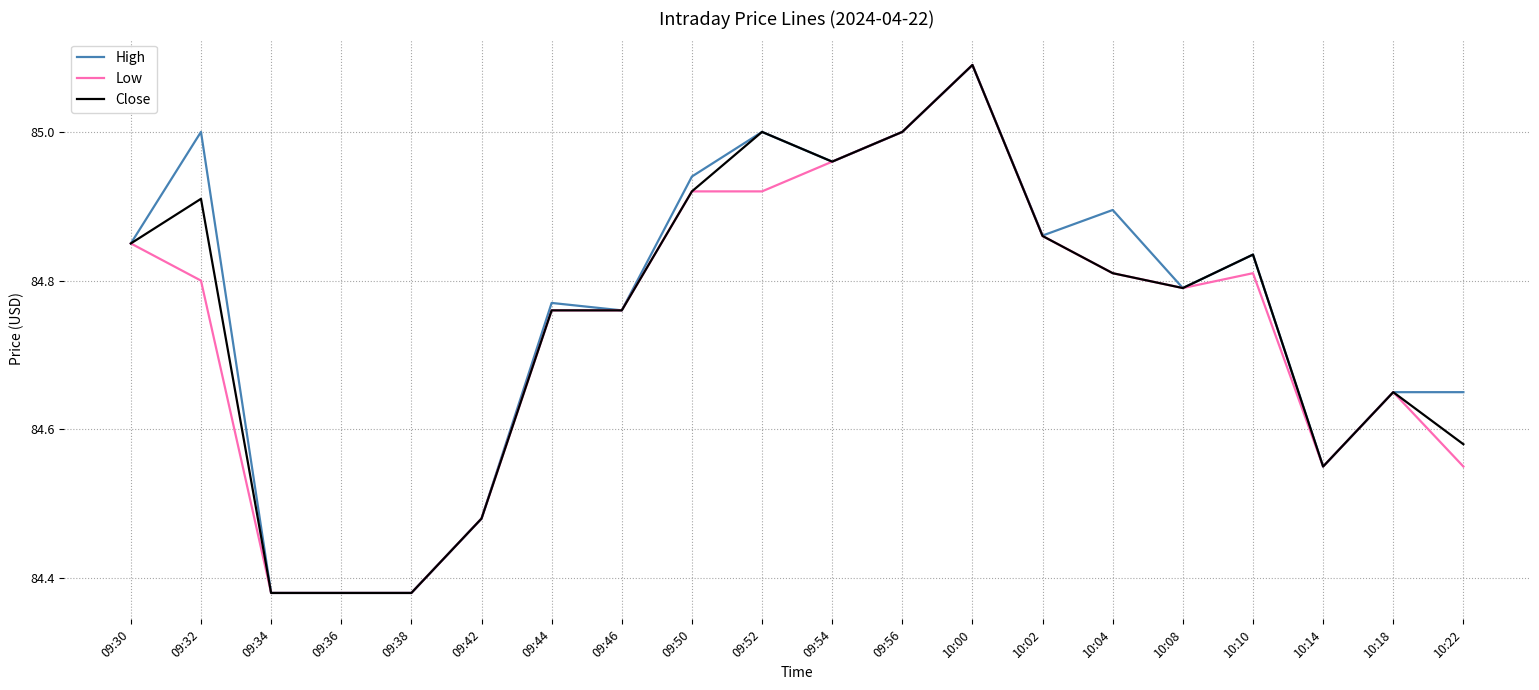

Is the value of Close at 09:54 greater than the value of High at 09:34?

Yes